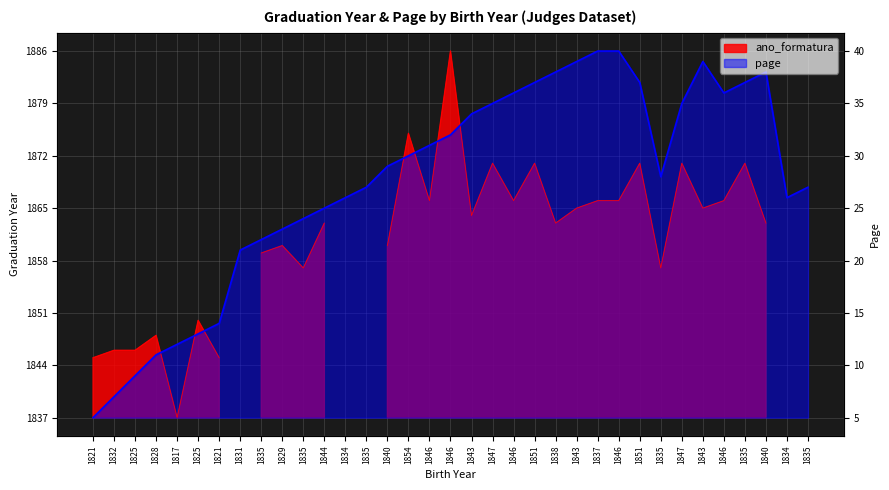

Which label corresponds to the largest value in the chart?

1837